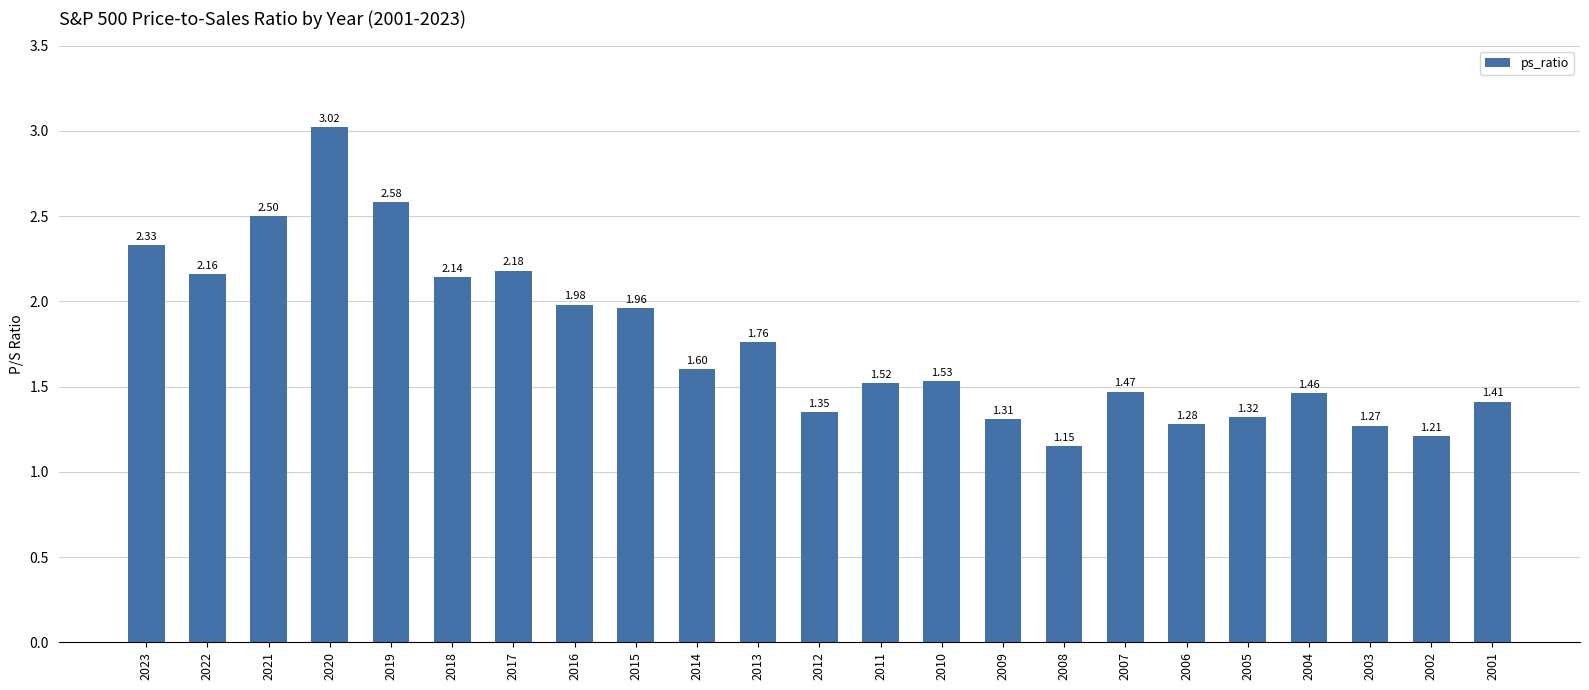

List the labels in order of value, smallest first.

2008, 2002, 2003, 2006, 2009, 2005, 2012, 2001, 2004, 2007, 2011, 2010, 2014, 2013, 2015, 2016, 2018, 2022, 2017, 2023, 2021, 2019, 2020